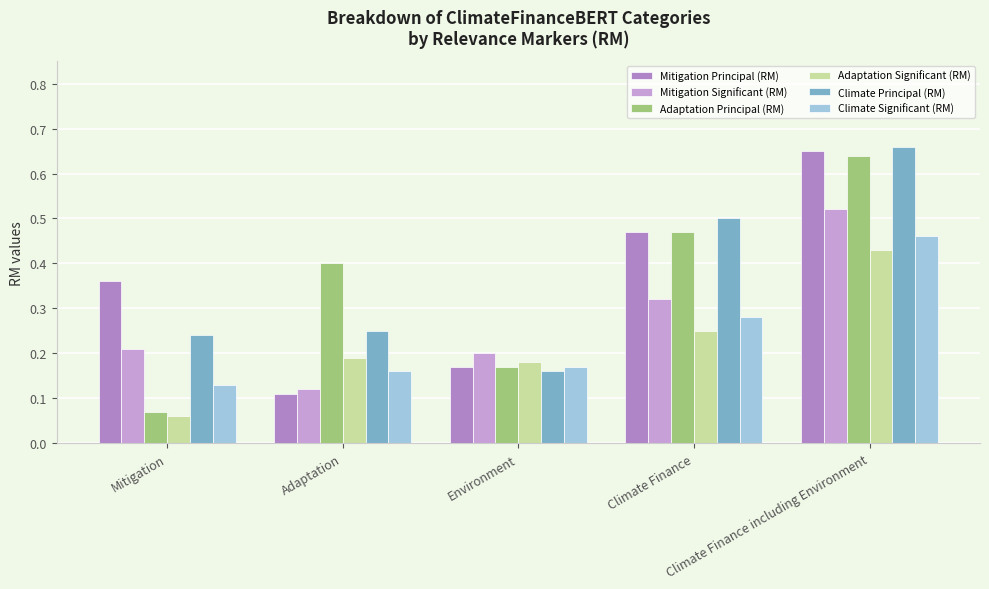

Rank the series by their maximum value, from highest to lowest.

Climate Principal (RM), Mitigation Principal (RM), Adaptation Principal (RM), Mitigation Significant (RM), Climate Significant (RM), Adaptation Significant (RM)